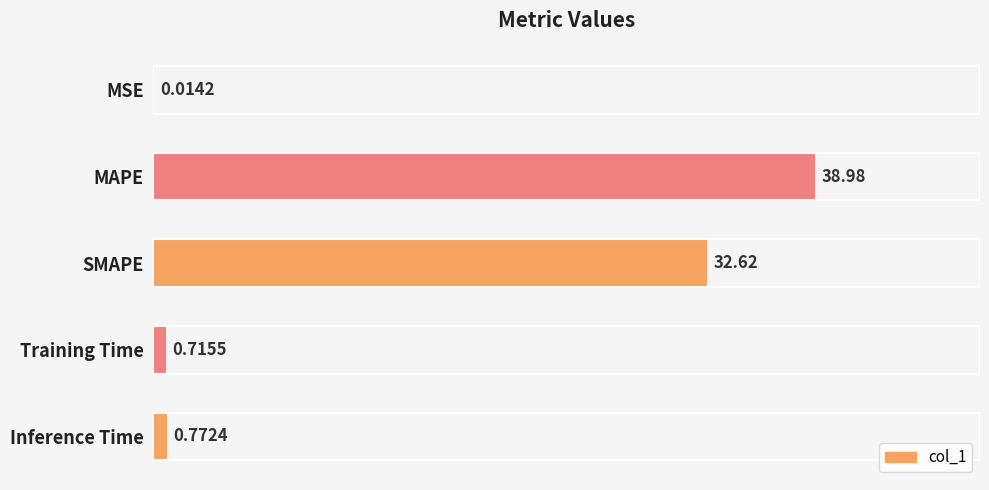

Which label corresponds to the largest value in the chart?

MAPE